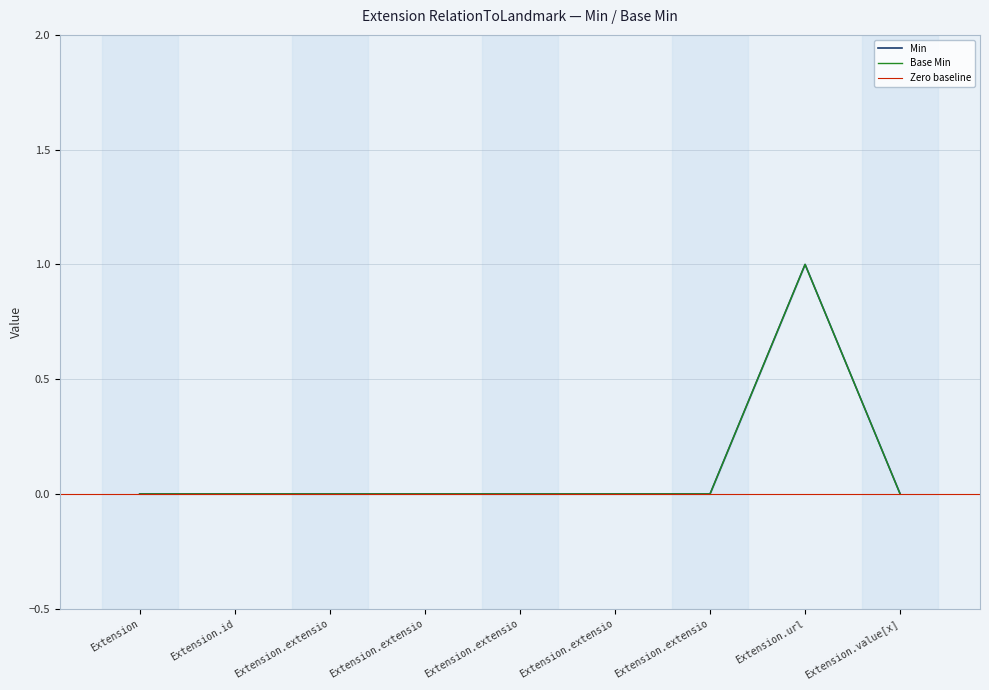

What is the highest value of the Min series?

1